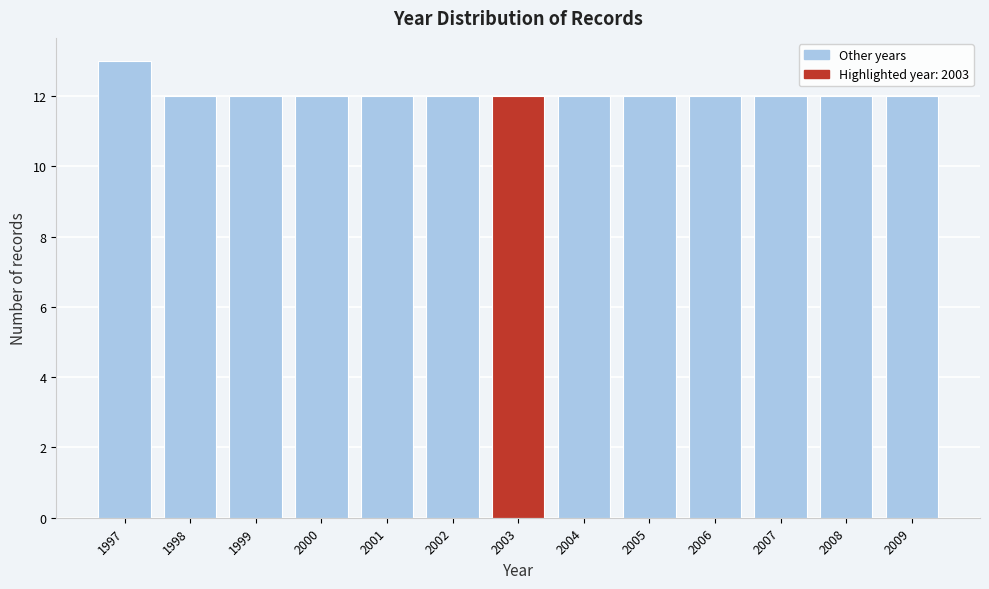

Reading left to right, transcribe this chart: for each bar, give the range it covers on the x-axis and its height. The values are not printed on the chart, so give them approximately, as read against the axis.

1996.5 to 1997.5: 13
1997.5 to 1998.5: 12
1998.5 to 1999.5: 12
1999.5 to 2000.5: 12
2000.5 to 2001.5: 12
2001.5 to 2002.5: 12
2002.5 to 2003.5: 12
2003.5 to 2004.5: 12
2004.5 to 2005.5: 12
2005.5 to 2006.5: 12
2006.5 to 2007.5: 12
2007.5 to 2008.5: 12
2008.5 to 2009.5: 12